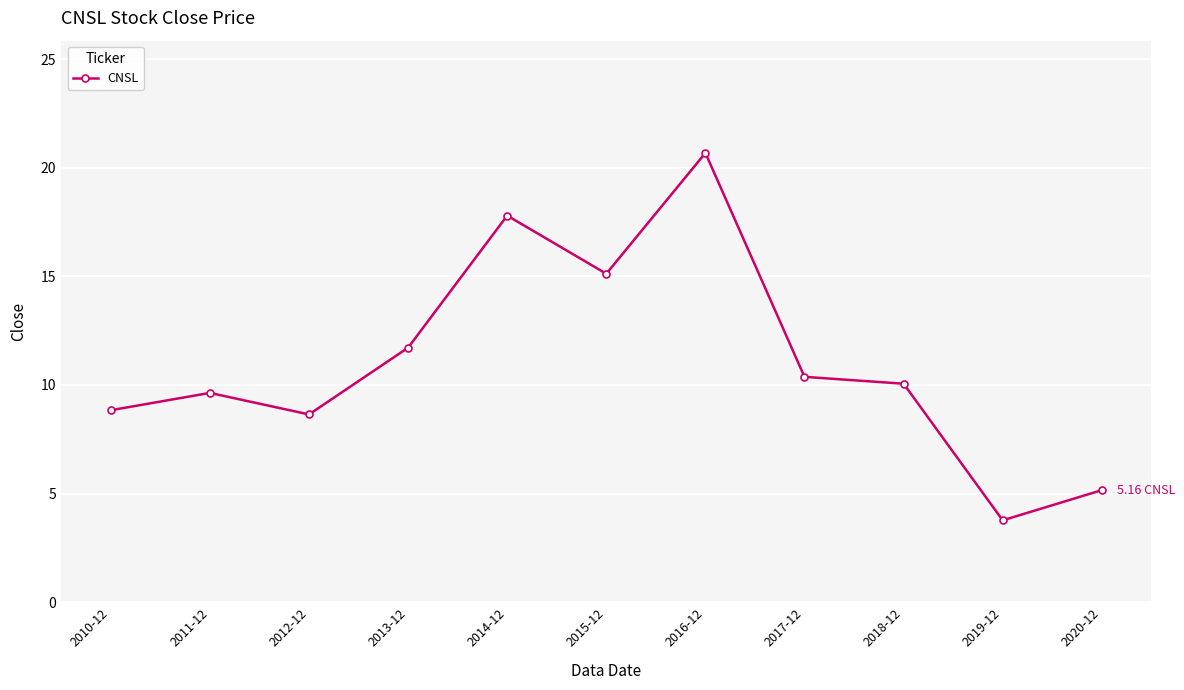

What value does the data have at 2012-12?

8.6